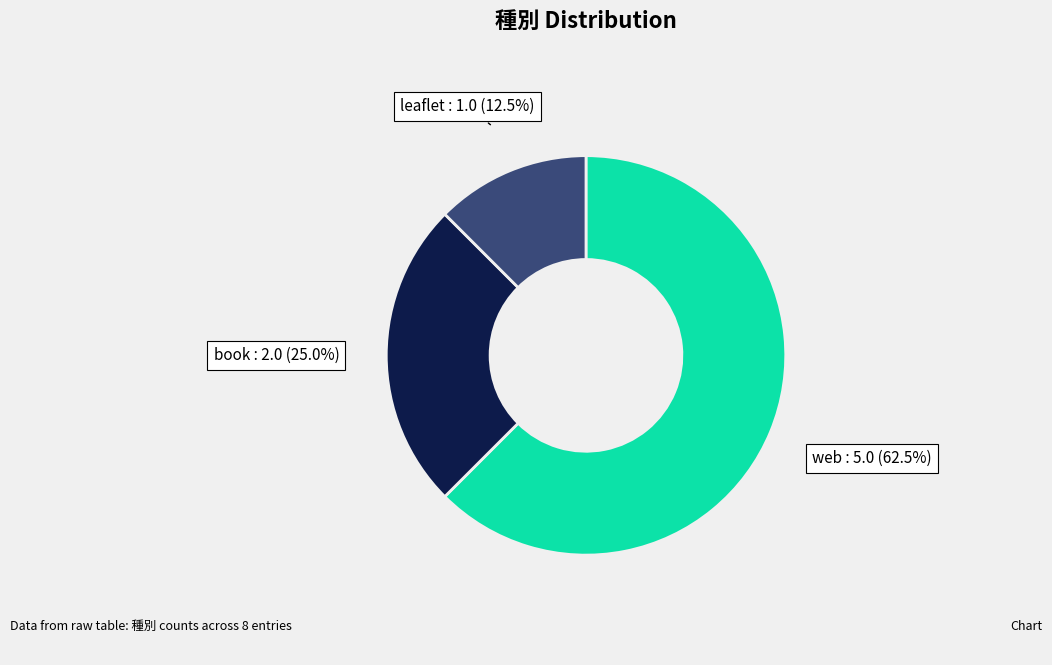

How many segments does this pie chart have?

3